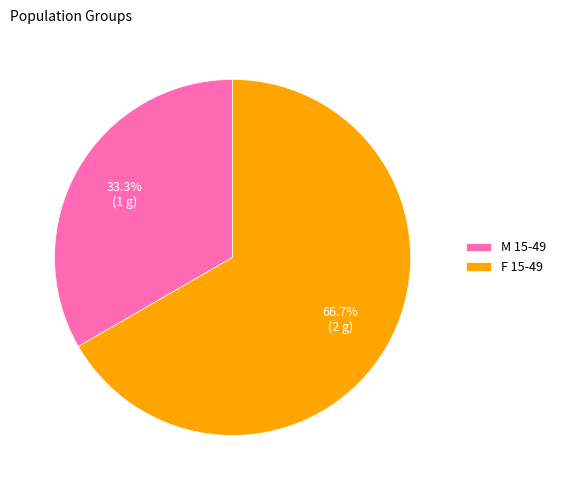

Rank the categories by value from highest to lowest.

F 15-49, M 15-49